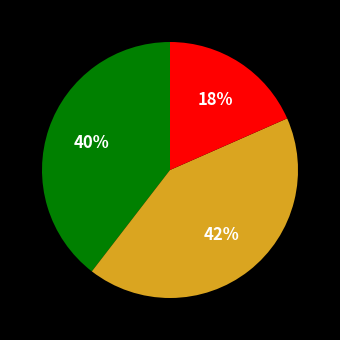

Is there a majority slice in this chart?

No